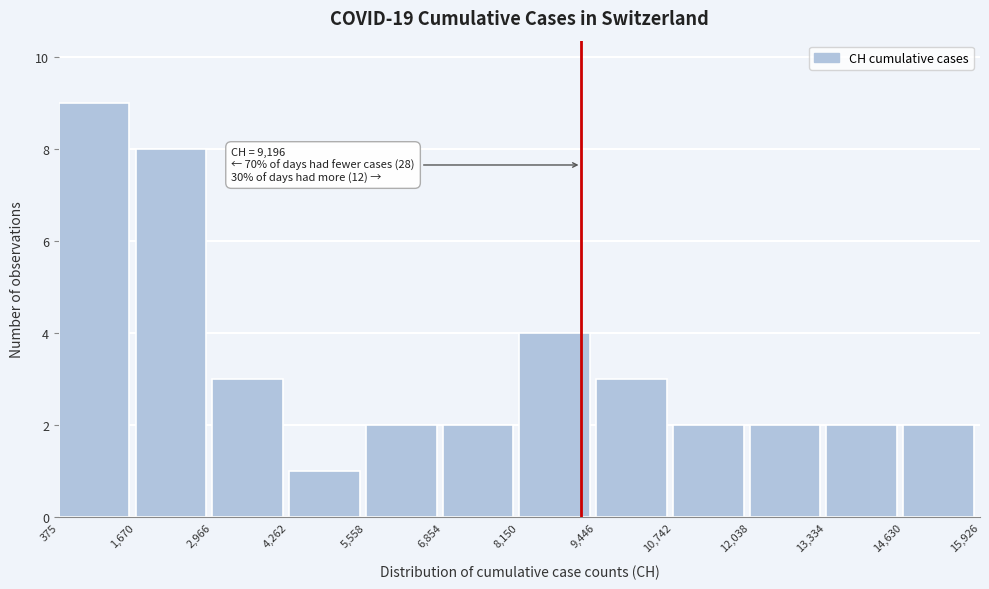

Over which range of the x-axis is the bar tallest?

375 to 1,670